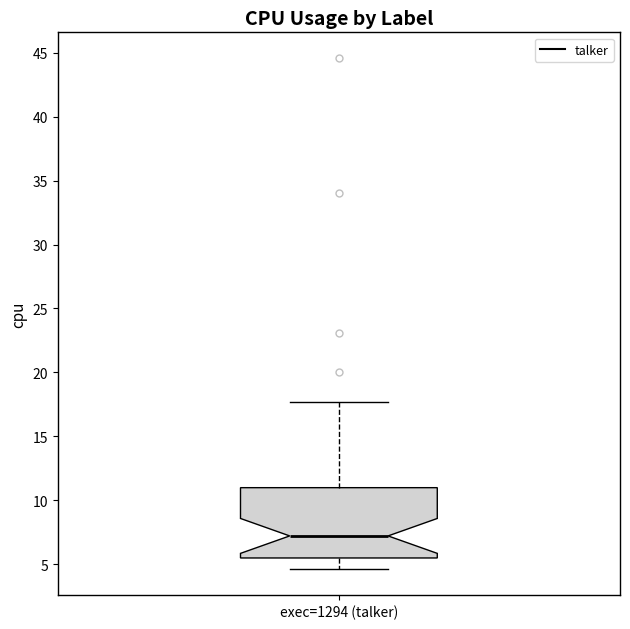

Transcribe this box plot: give where the median line is, the range the box spans, and where the two whiskers end, as read against the y-axis. The values are not printed on the chart, so give them approximately, as read against the axis.

median 7.0, box 5.5 to 11.0, whiskers 4.5 to 17.5